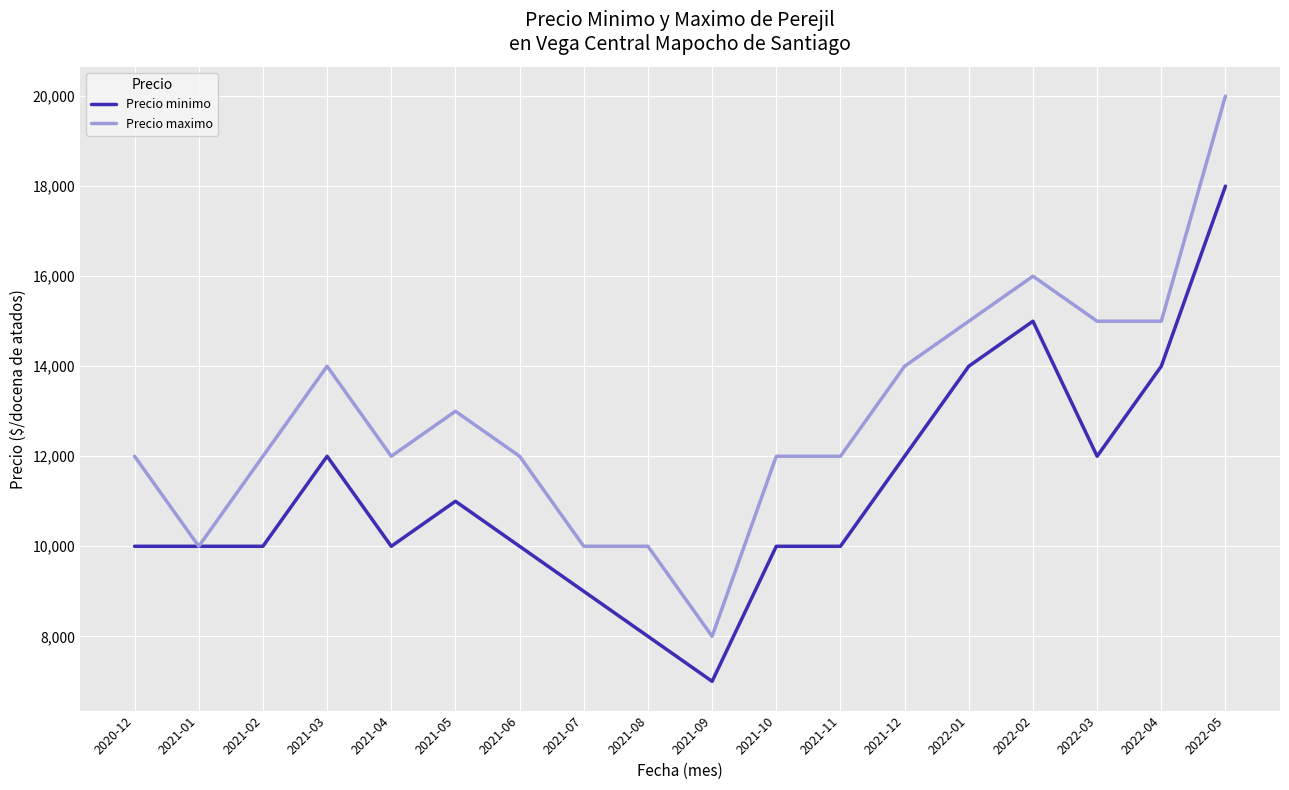

Where is the first local maximum for Precio maximo?

2021-03